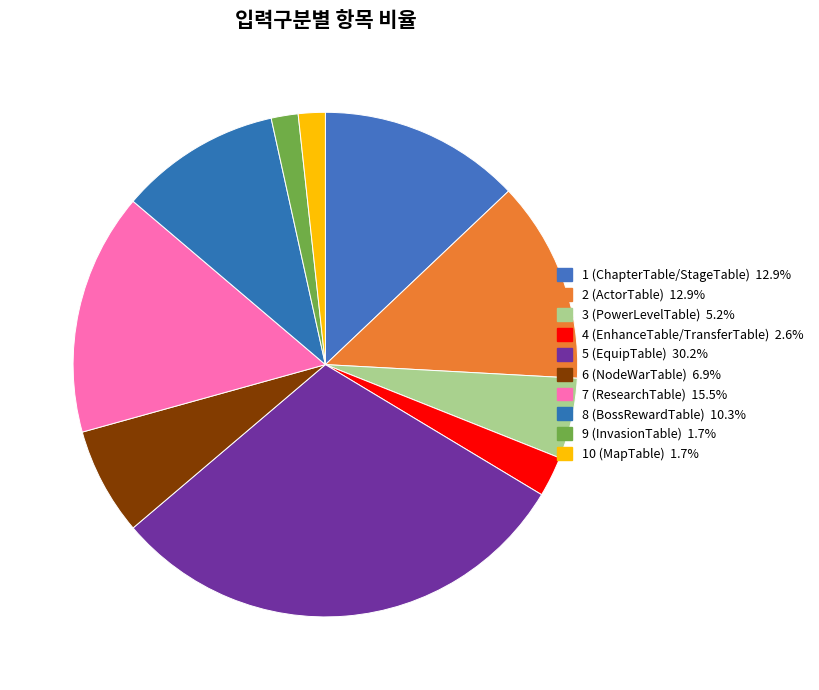

Between 10 (MapTable) and 8 (BossRewardTable), which is larger?

8 (BossRewardTable)